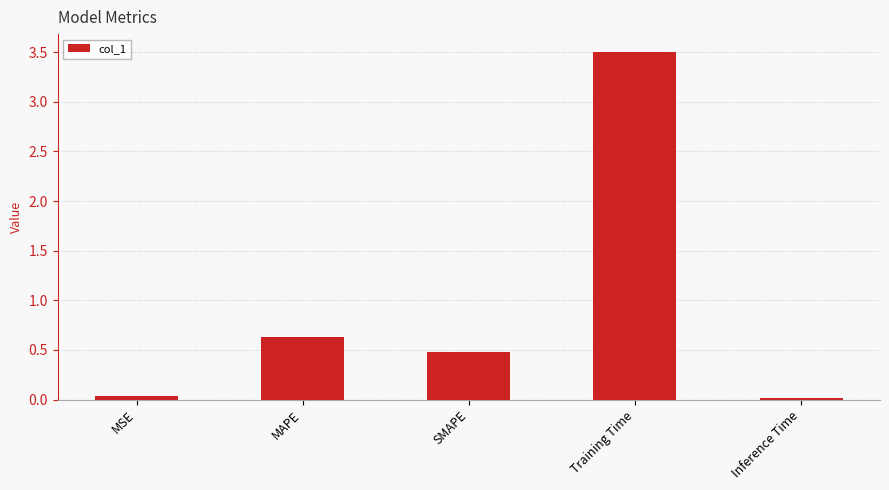

How many bars are there in total?

5